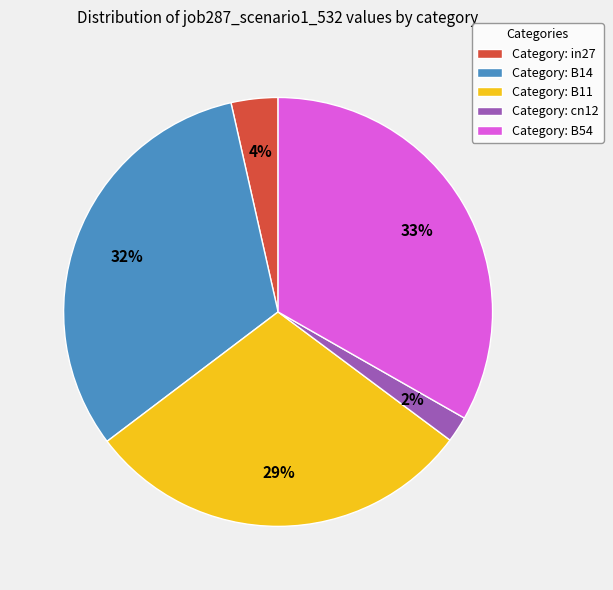

Is Category: cn12 the majority of the pie?

No